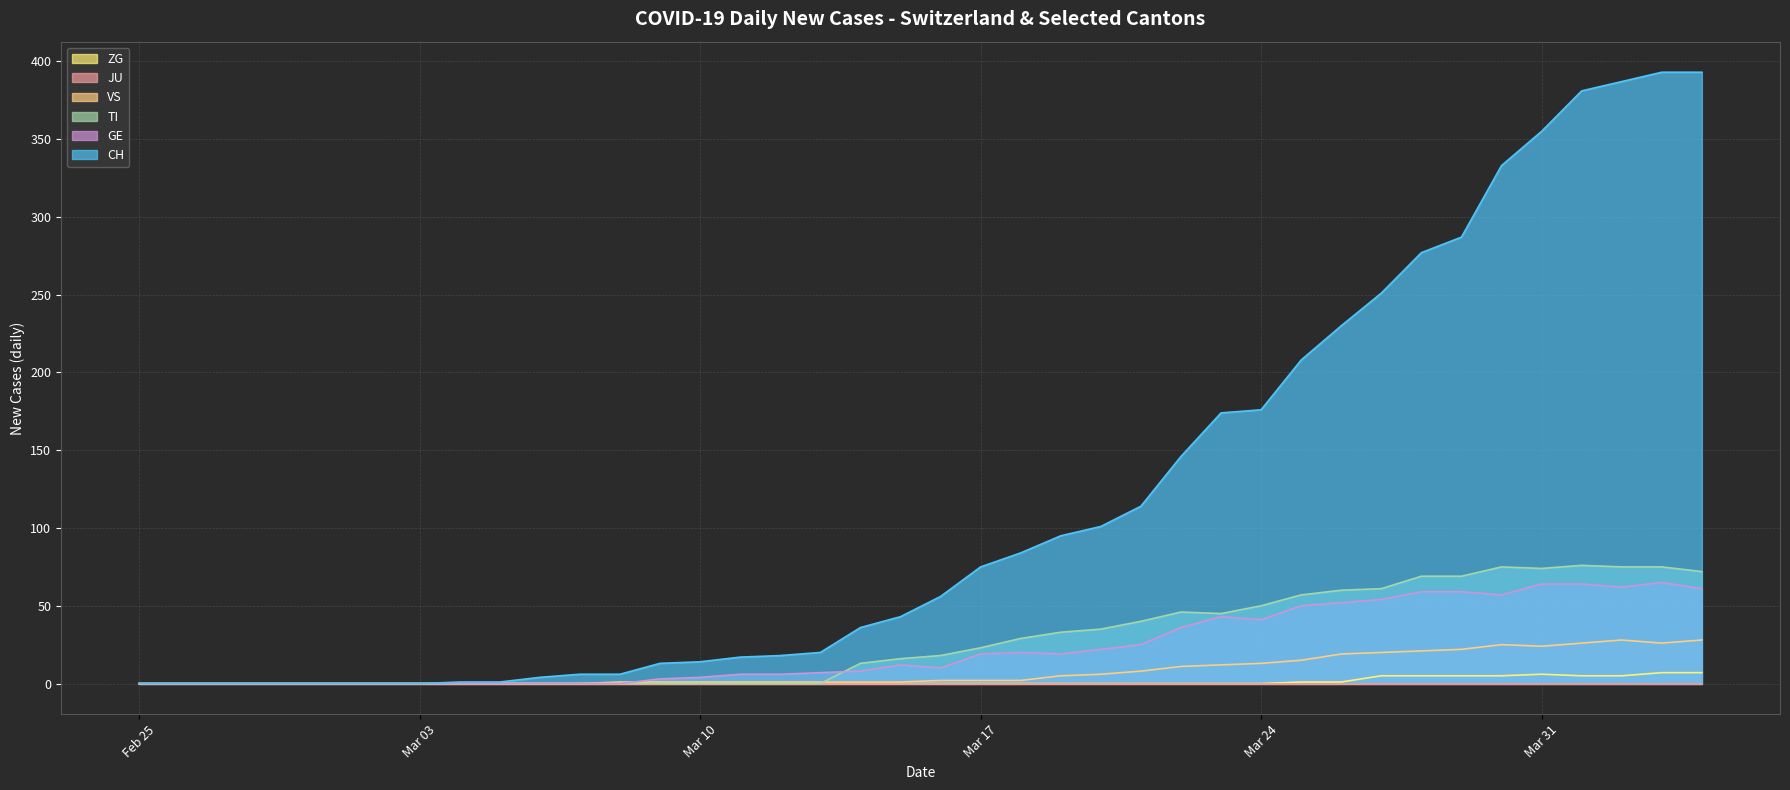

What is the label of the 4th point from the left?

2020-02-28